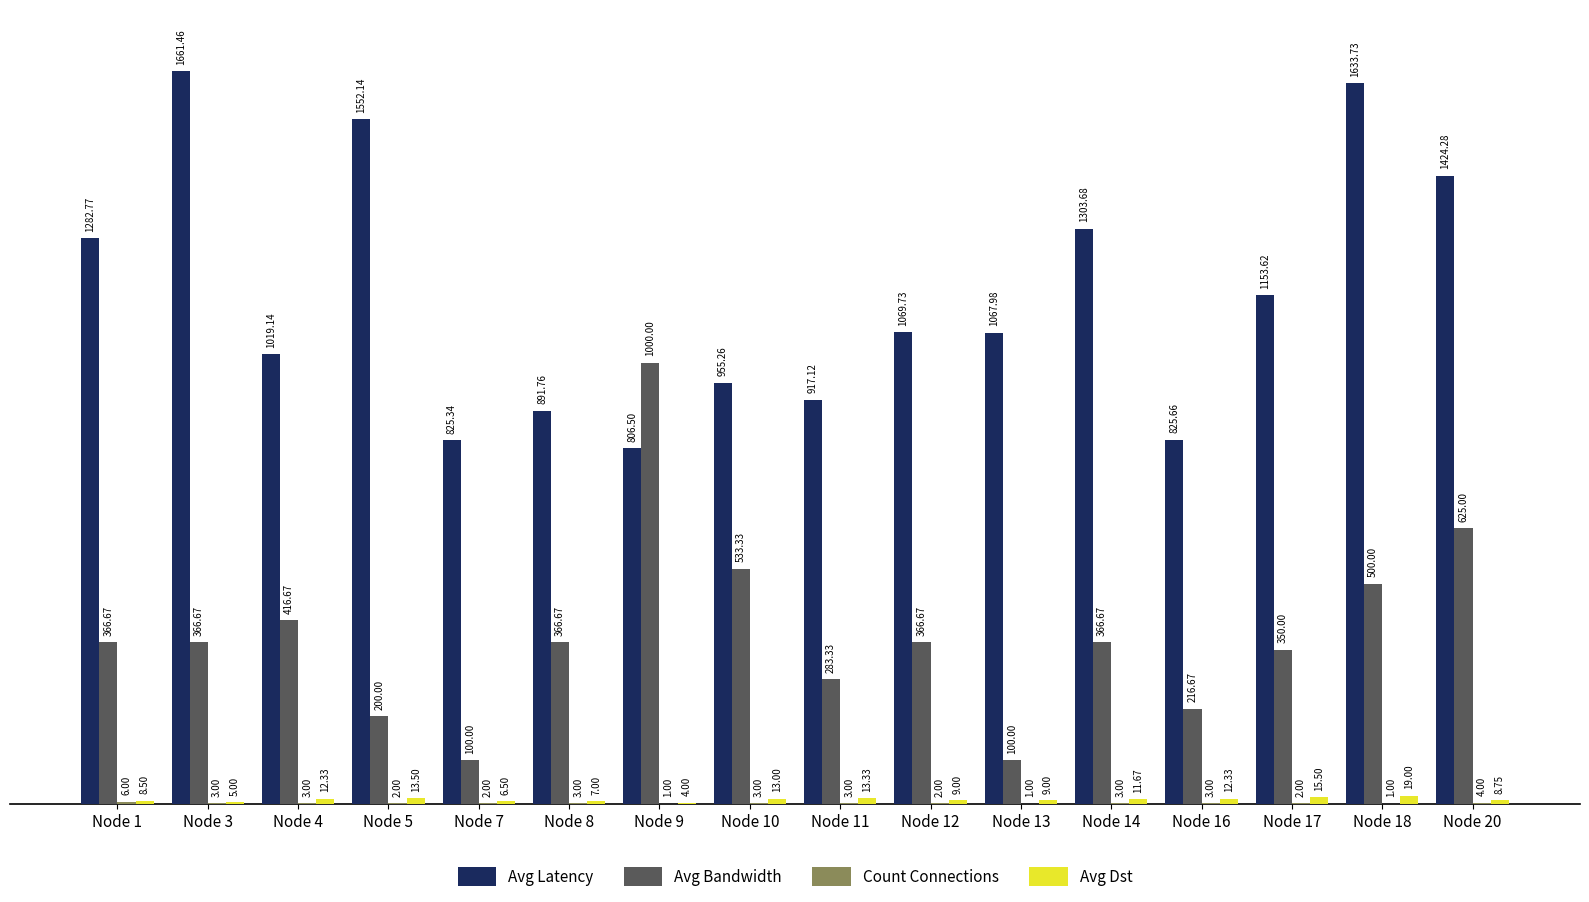

What is the sum of all Avg Bandwidth values?

6158.4